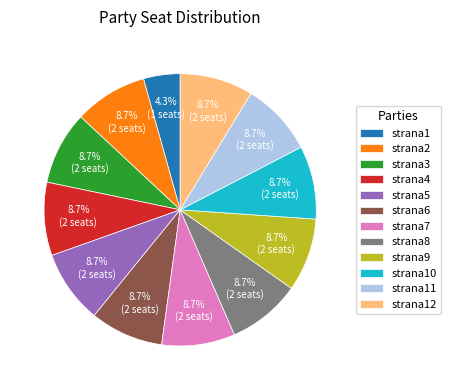

Does strana3 account for over 50% of the chart?

No